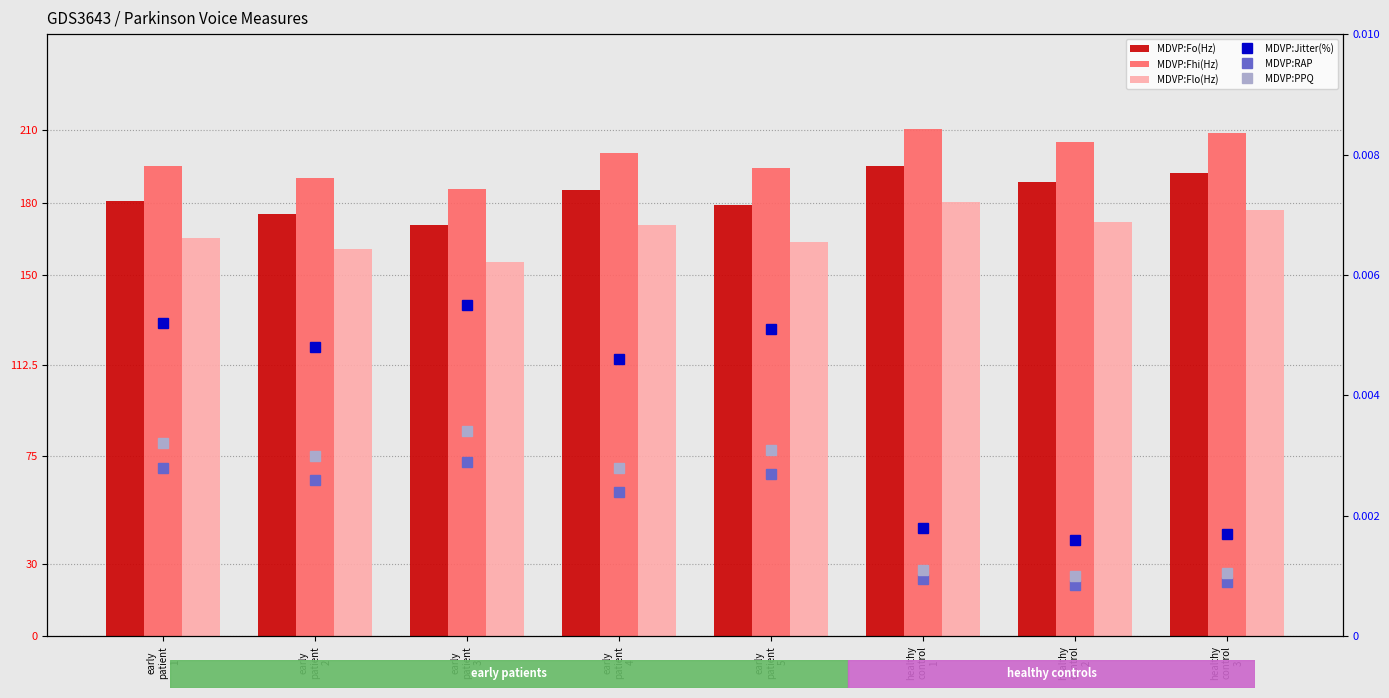

Reading right to left, what are all the values shown in this chart?

MDVP:Fo(Hz): healthy
control
3=192.4	healthy
control
2=188.7	healthy
control
1=195.2	early
patient
5=178.9	early
patient
4=185.2	early
patient
3=170.8	early
patient
2=175.3	early
patient
1=180.5
MDVP:Fhi(Hz): healthy
control
3=208.9	healthy
control
2=205.3	healthy
control
1=210.8	early
patient
5=194.2	early
patient
4=200.5	early
patient
3=185.6	early
patient
2=190.1	early
patient
1=195.4
MDVP:Flo(Hz): healthy
control
3=176.8	healthy
control
2=172.1	healthy
control
1=180.4	early
patient
5=163.7	early
patient
4=170.9	early
patient
3=155.4	early
patient
2=160.8	early
patient
1=165.2
MDVP:Jitter(%): healthy
control
3=0.0	healthy
control
2=0.0	healthy
control
1=0.0	early
patient
5=0.0	early
patient
4=0.0	early
patient
3=0.0	early
patient
2=0.0	early
patient
1=0.0
MDVP:RAP: healthy
control
3=0.0	healthy
control
2=0.0	healthy
control
1=0.0	early
patient
5=0.0	early
patient
4=0.0	early
patient
3=0.0	early
patient
2=0.0	early
patient
1=0.0
MDVP:PPQ: healthy
control
3=0.0	healthy
control
2=0.0	healthy
control
1=0.0	early
patient
5=0.0	early
patient
4=0.0	early
patient
3=0.0	early
patient
2=0.0	early
patient
1=0.0